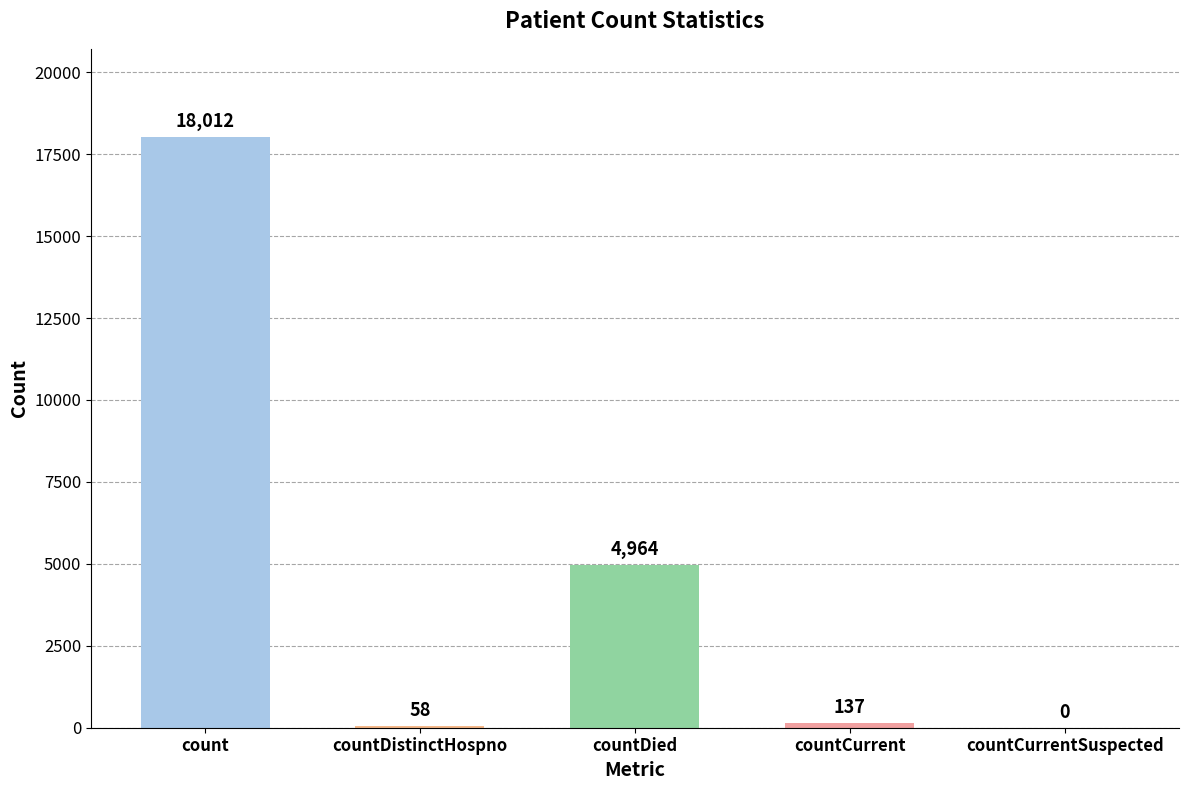

Which label corresponds to the largest value in the chart?

count